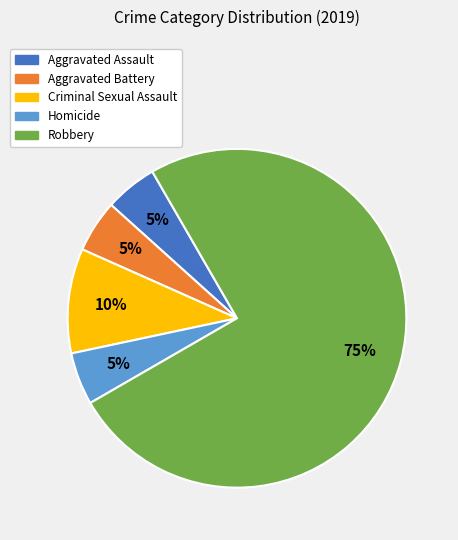

What percentage is the Aggravated Battery slice, to the nearest percent?

5%